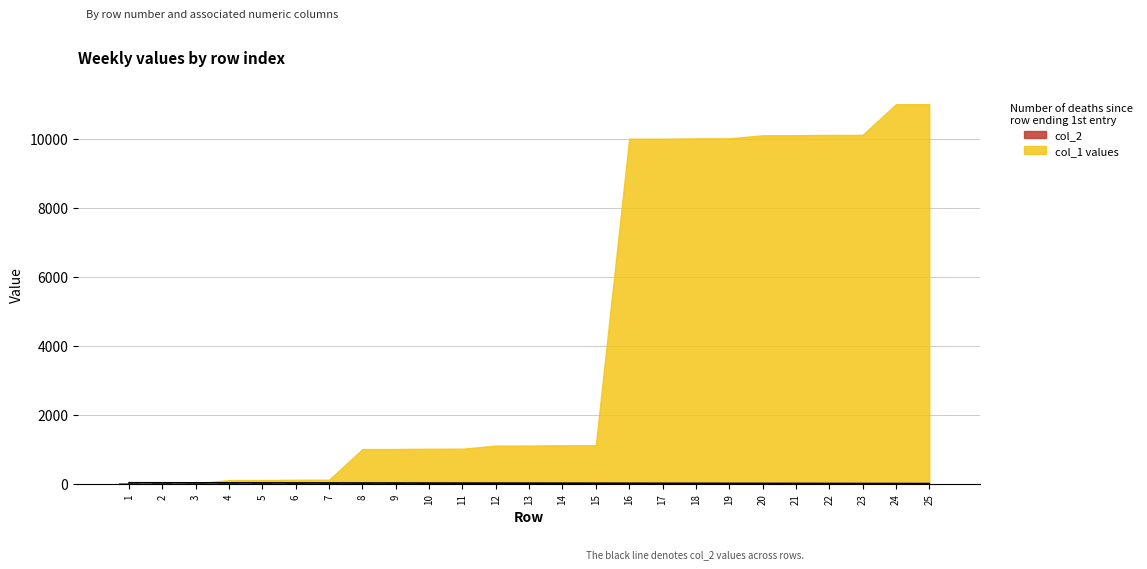

What is the difference between the maximum and minimum values?

24